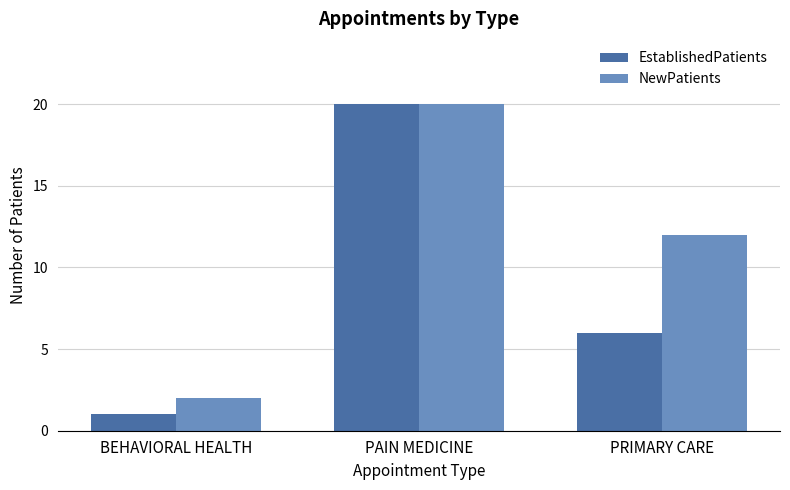

What is the value of the EstablishedPatients bar at the 1st from the left?

1